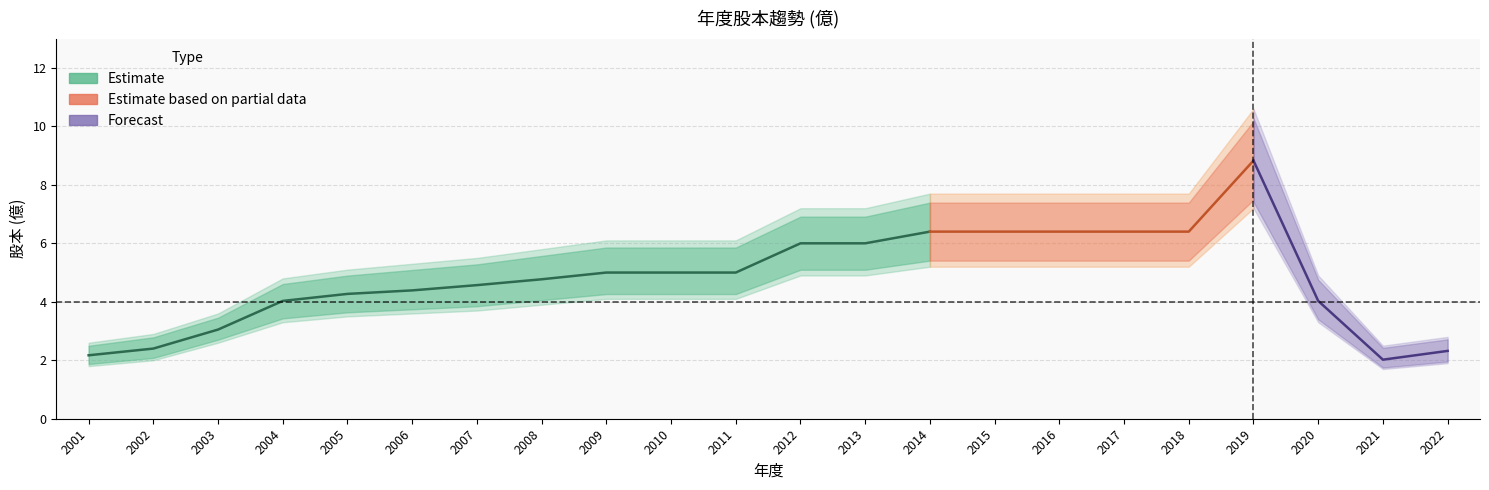

True or false: 股本(億) and 上帶 cross at least once.

False